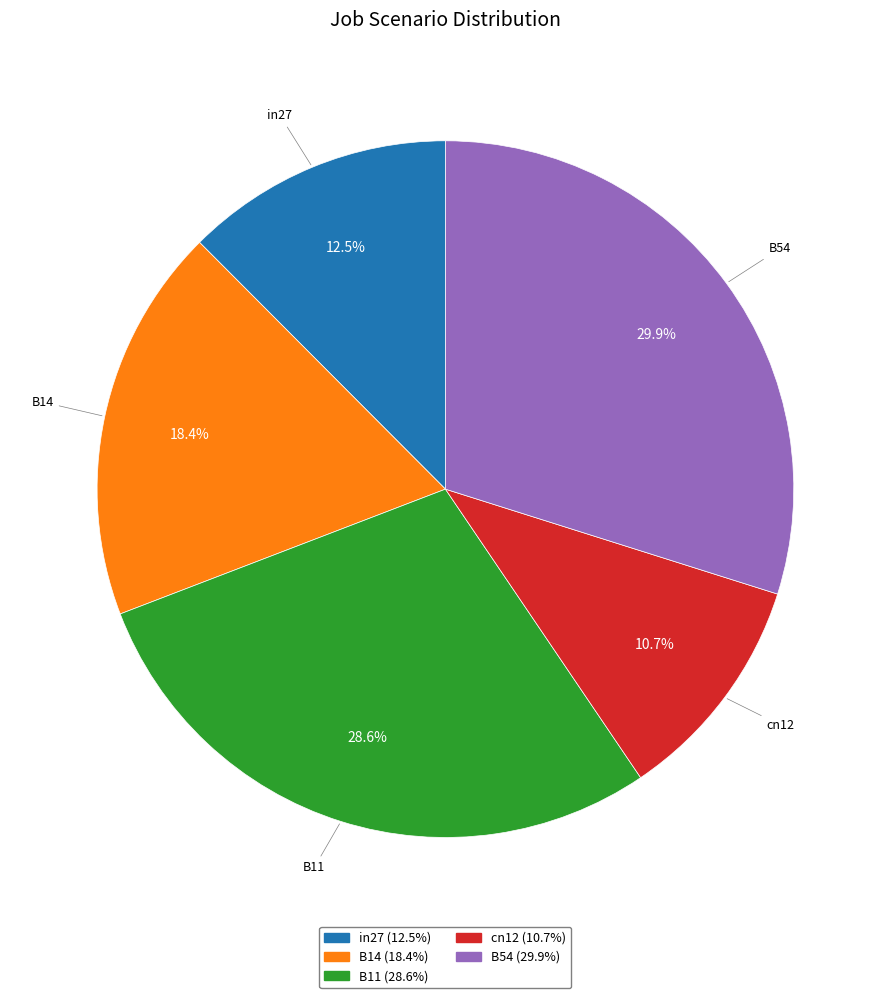

To the nearest percent, what is the average slice percentage?

20%